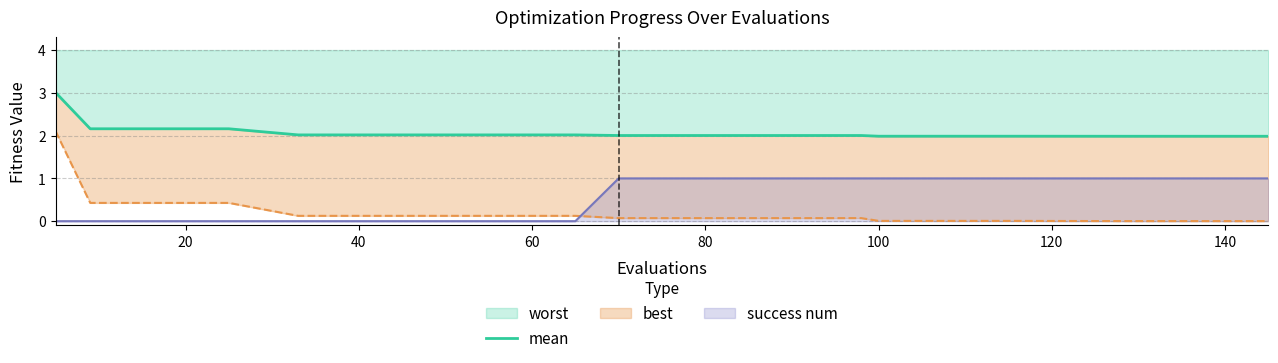

Reading right to left, transcribe all the data shown in this chart.

2.0	2.0	2.0	2.0	2.0	2.0	2.0	2.0	2.0	2.0	2.0	2.0	2.0	2.2	2.2	2.2	3.0